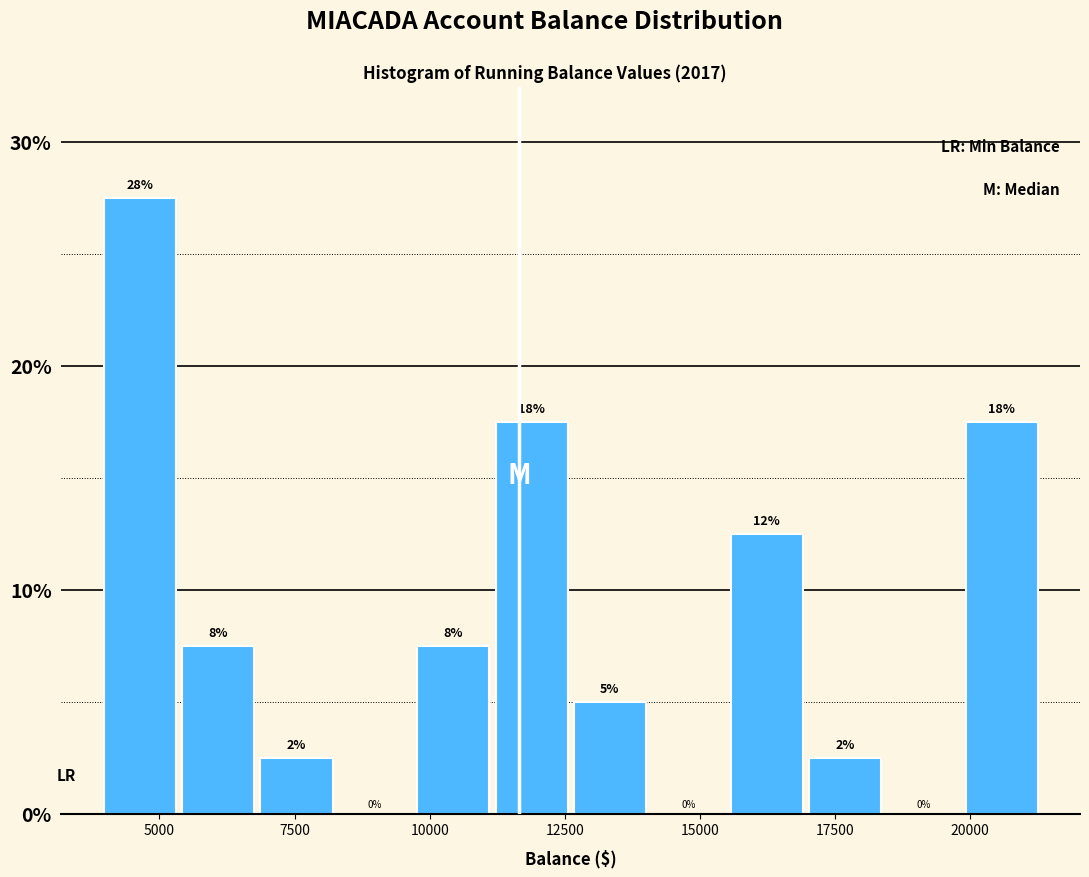

Around what value on the x-axis is the tallest bar? Give the approximate position of its centre, as read against the axis.

4500